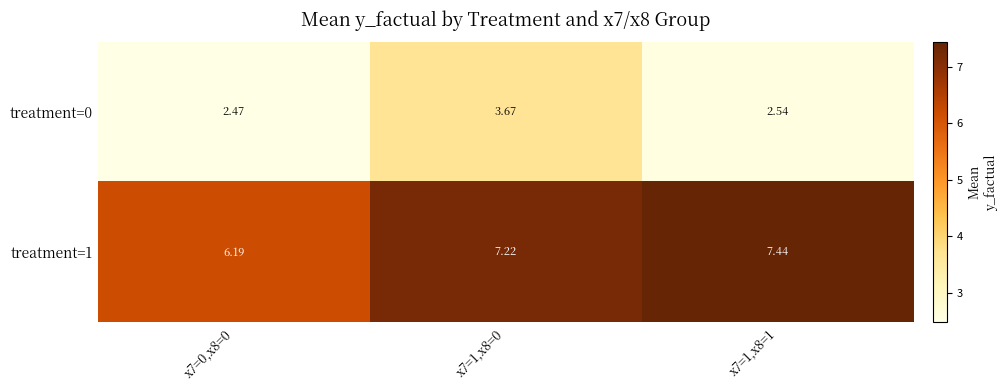

Count the number of categories in the chart.

3